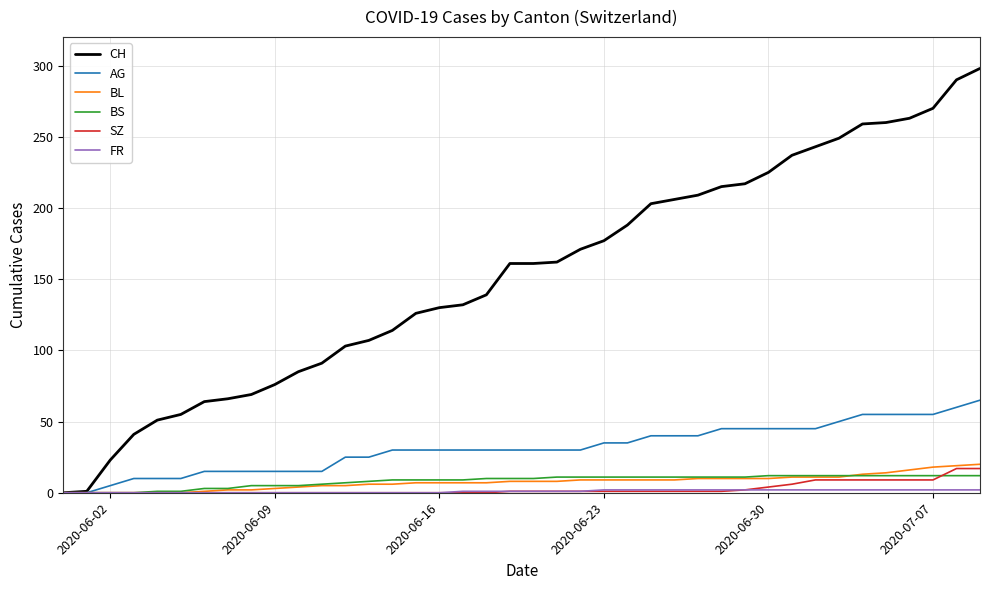

Which series has the largest range (max minus min)?

CH